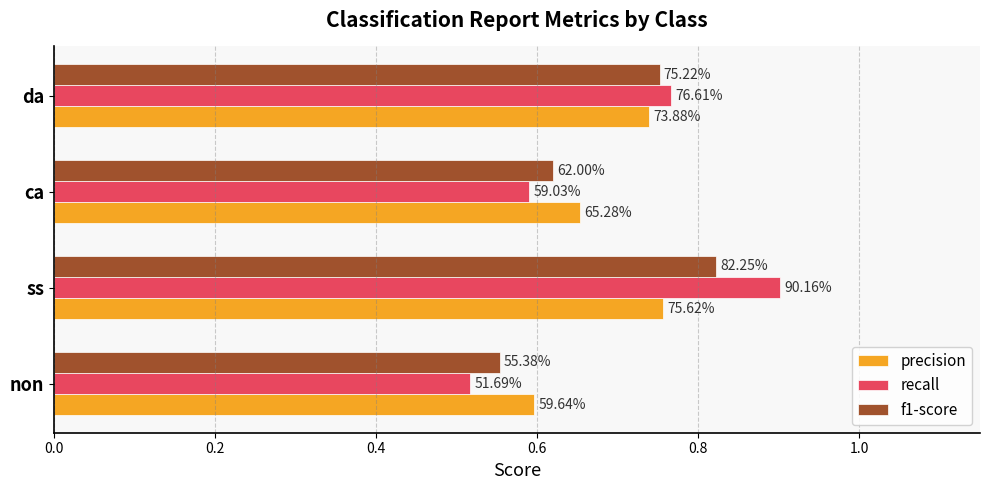

What are all the series names shown in the legend?

precision, recall, f1-score